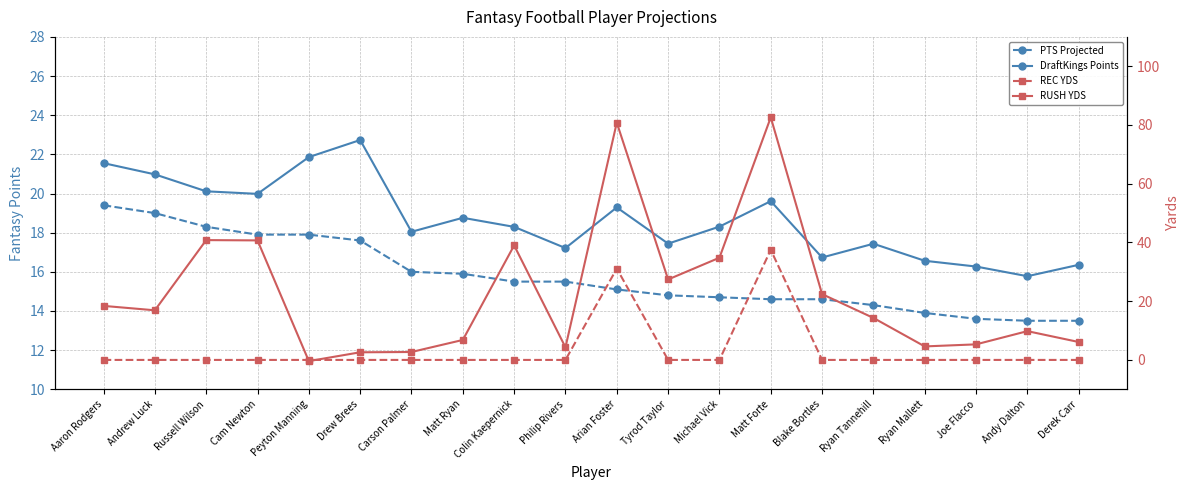

What is the value of the RUSH YDS point at the 3rd from the left?

40.8